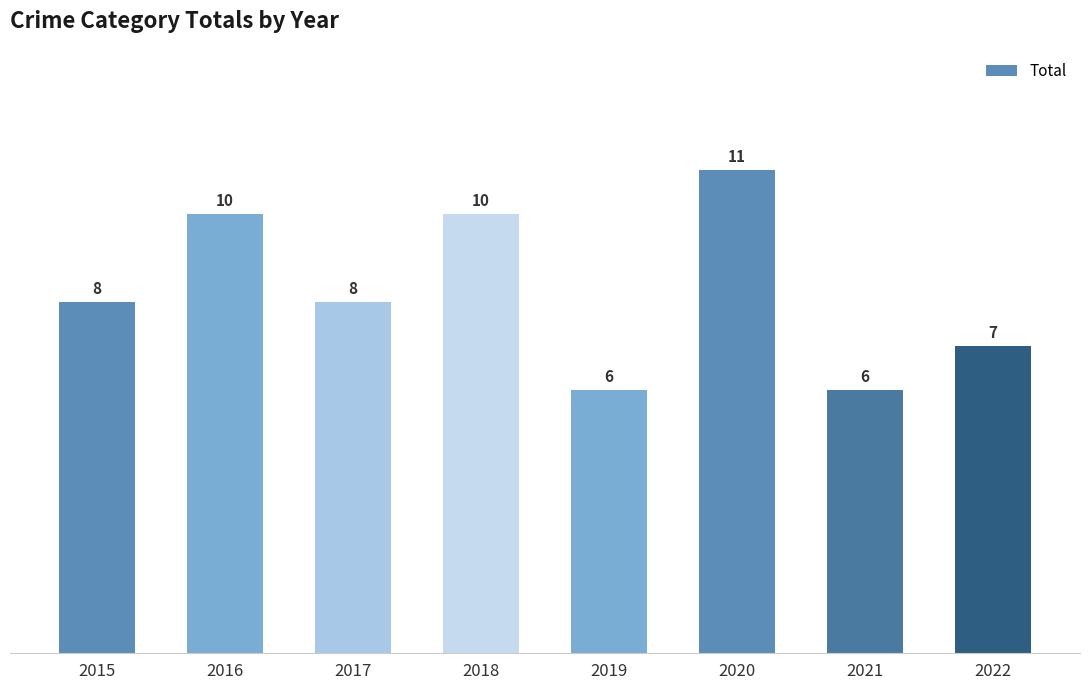

Reading left to right, transcribe all the data shown in this chart.

2015=8	2016=10	2017=8	2018=10	2019=6	2020=11	2021=6	2022=7